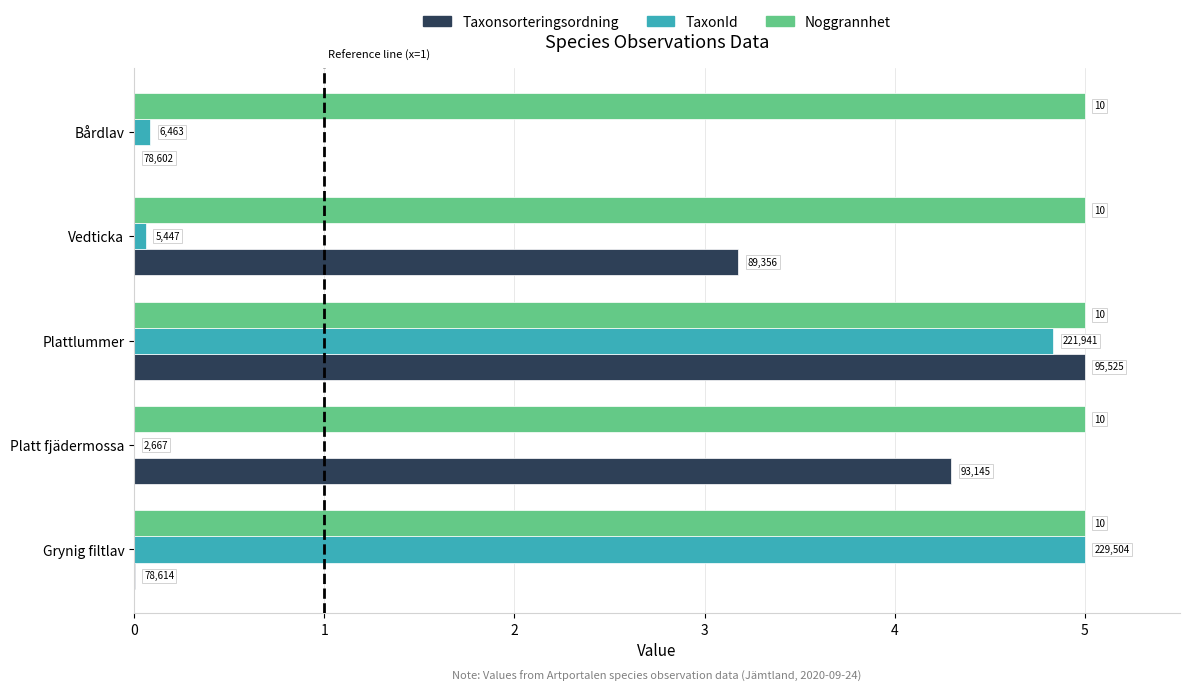

What are all the series names shown in the legend?

Taxonsorteringsordning, TaxonId, Noggrannhet